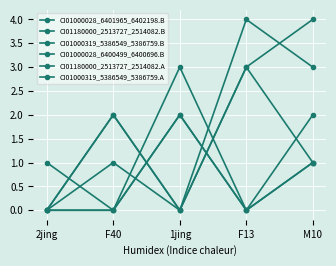

Rank the series at 1jing from lowest to highest value.

CI01000028_6401965_6402198.B, CI01180000_2513727_2514082.B, CI01000028_6400499_6400696.B, CI01180000_2513727_2514082.A, CI01000319_5386549_5386759.A, CI01000319_5386549_5386759.B